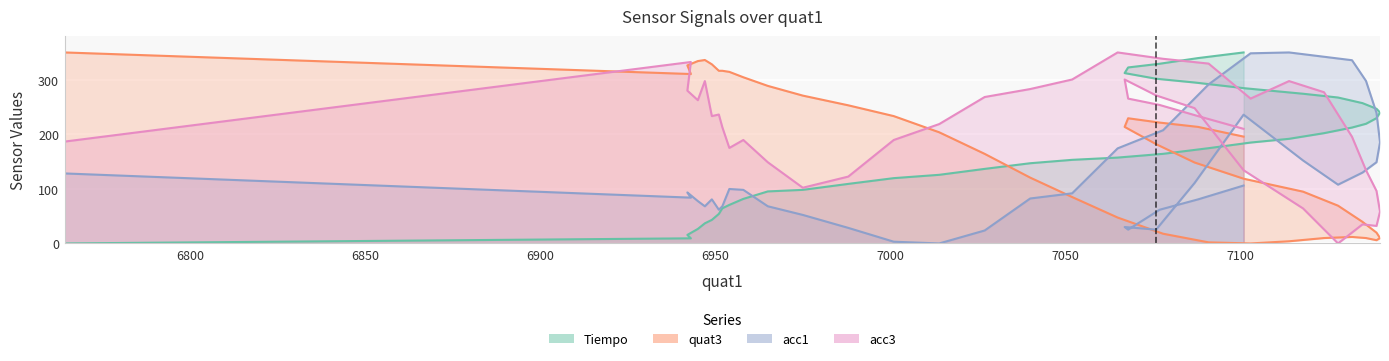

Which has a higher value, 7124 or 7077?

7077